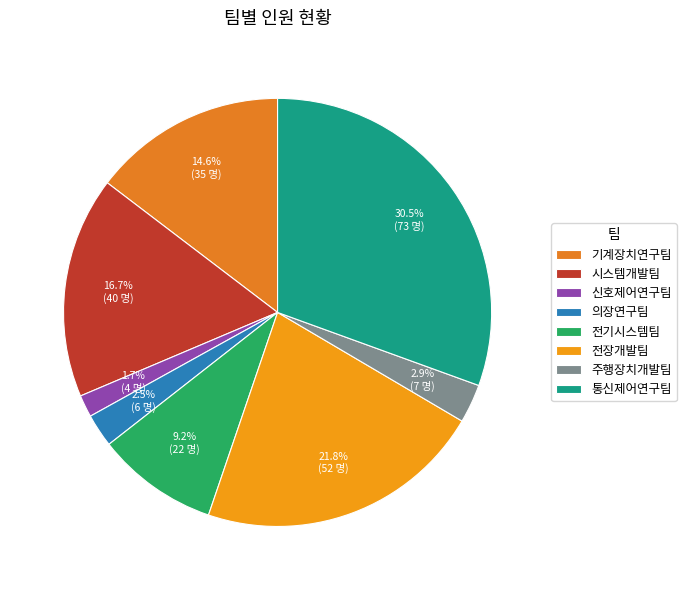

Which category has the biggest portion of the pie?

통신제어연구팀